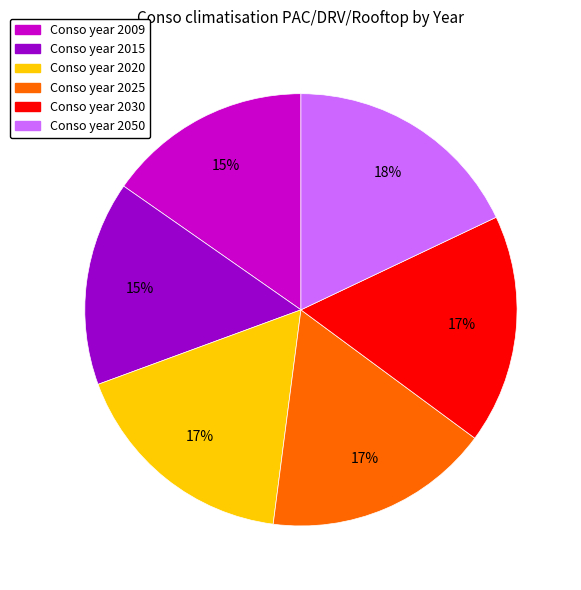

Is there any slice that represents more than half of the pie?

No